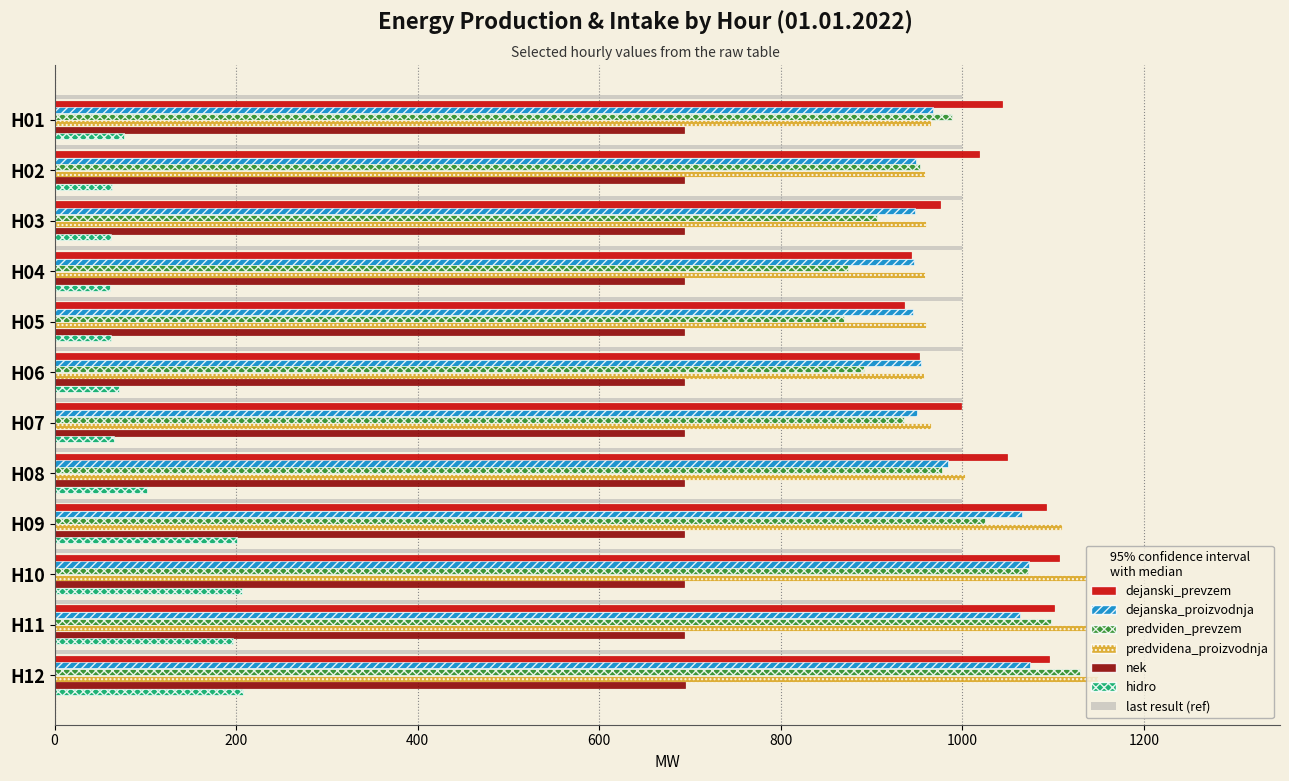

Between H04 and H11, which series saw the biggest shift?

predviden_prevzem